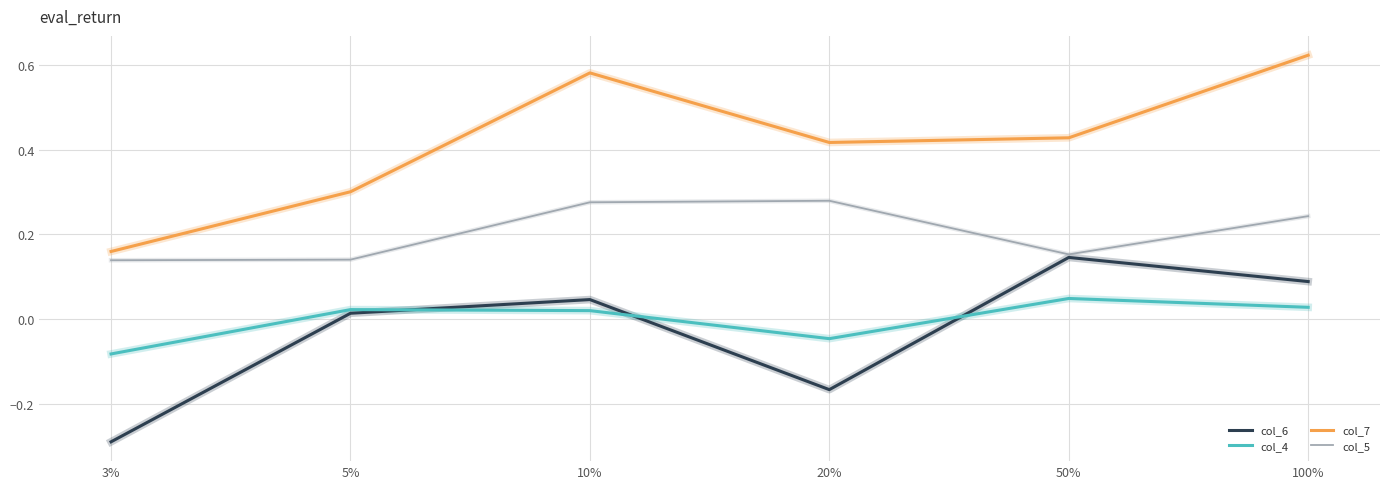

Which label corresponds to the smallest value in the chart?

3%